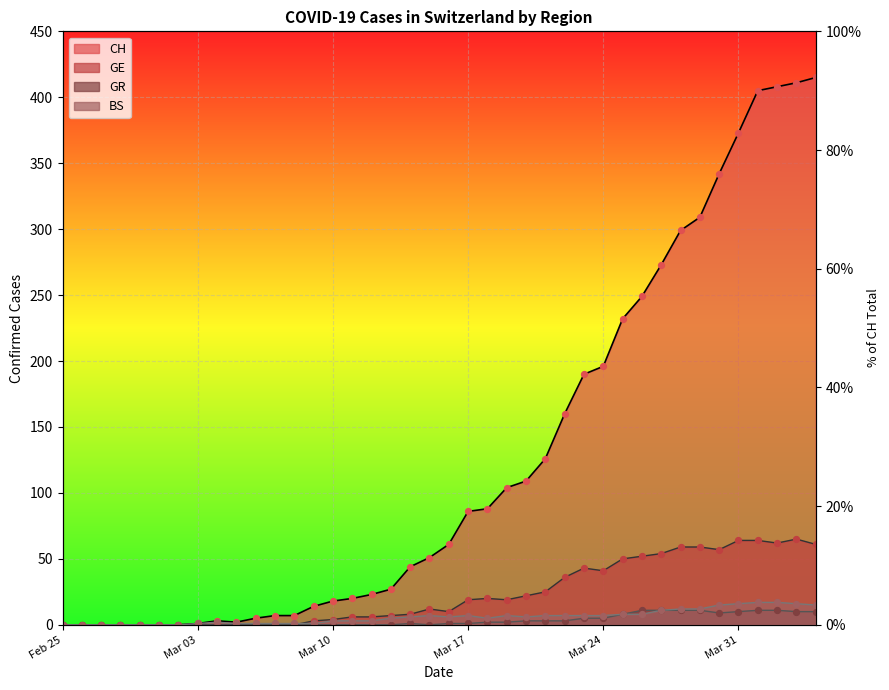

What are all the series names shown in the legend?

CH, GE, GR, BS